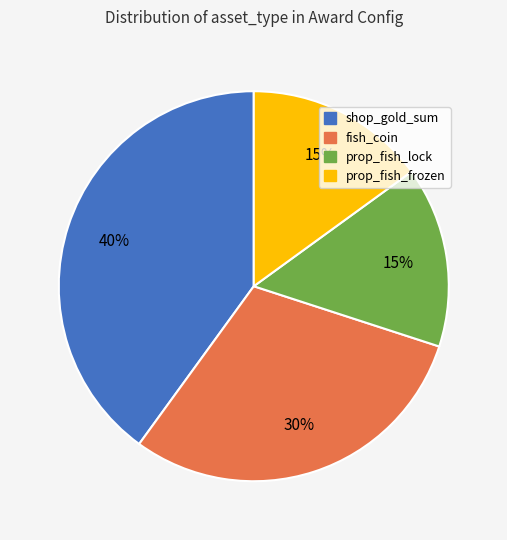

To the nearest percent, what portion does fish_coin represent?

30%